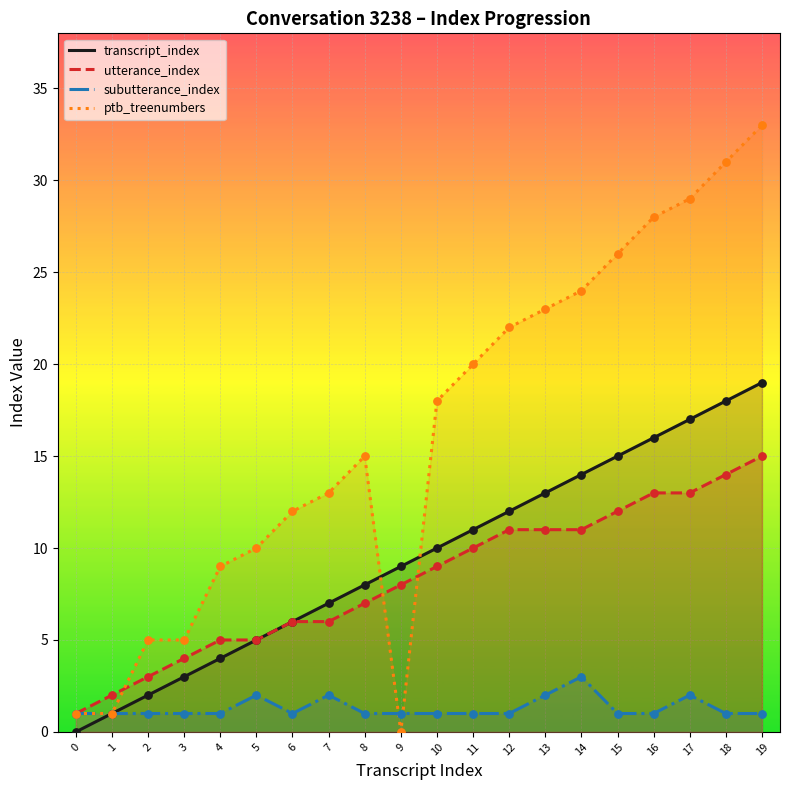

Which series has the largest total across all categories?

ptb_treenumbers